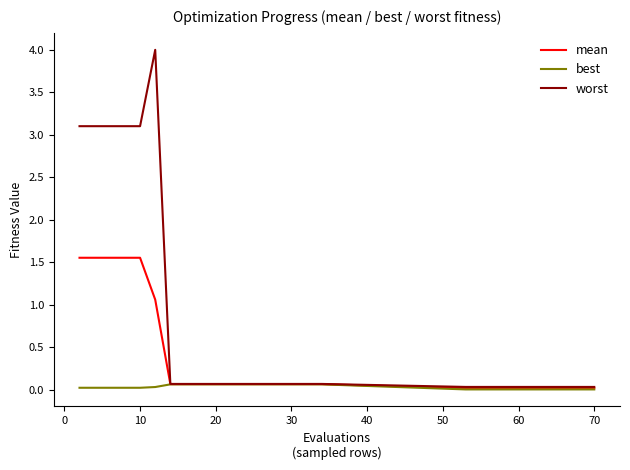

List the series in order of their peak value, highest first.

worst, mean, best